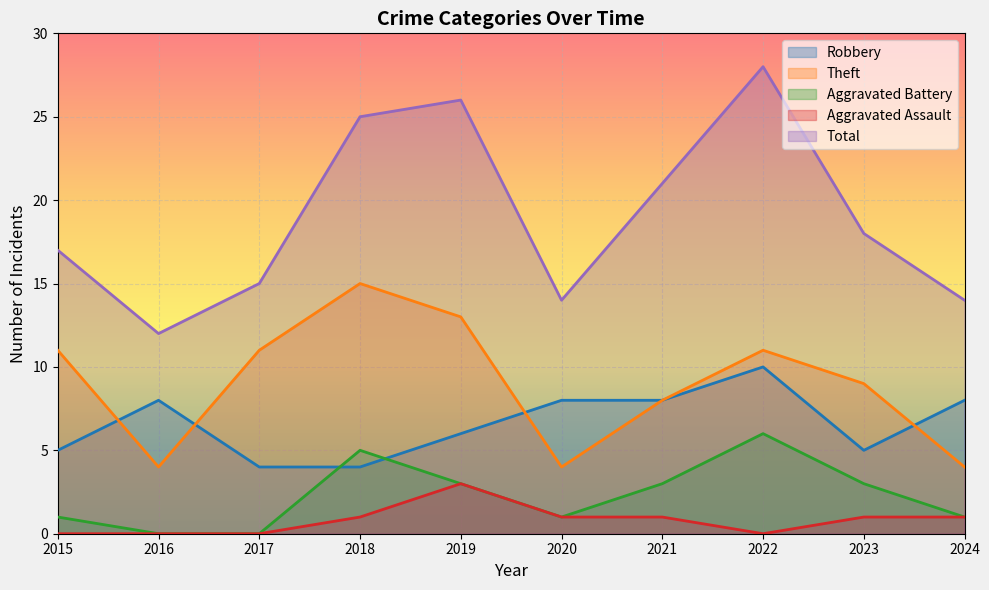

True or false: Total and Robbery intersect in this chart.

False